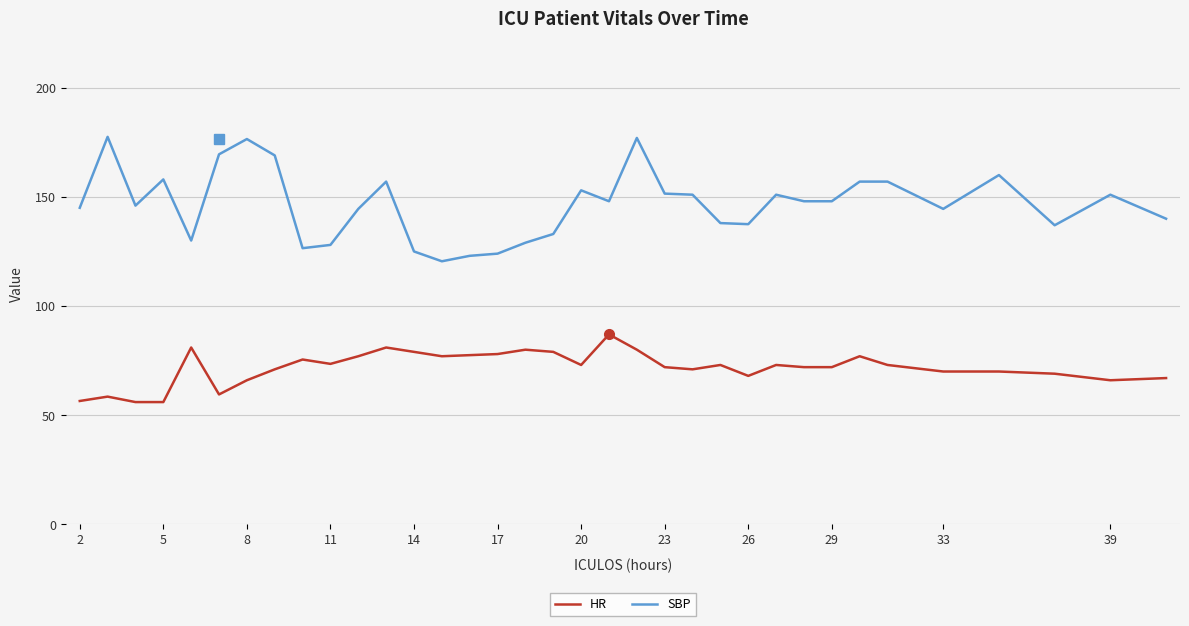

Which series has the largest range (max minus min)?

SBP